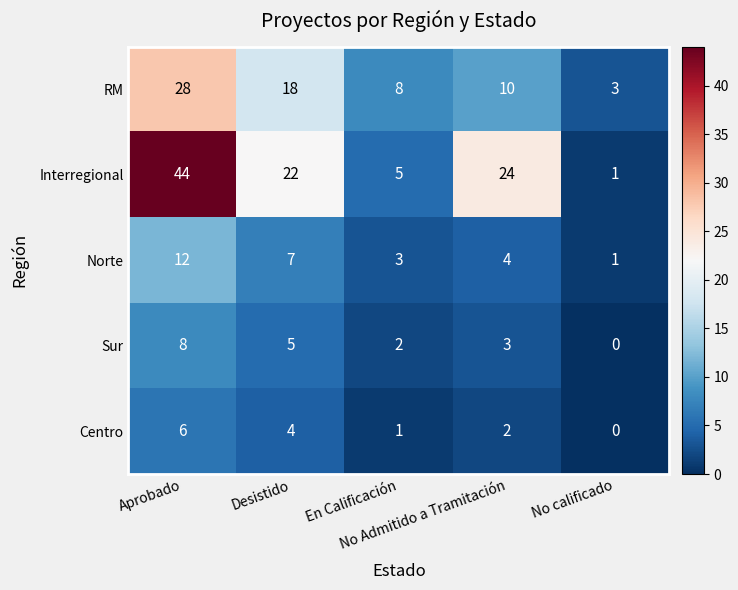

Rank the series by their maximum value, from highest to lowest.

Interregional, RM, Norte, Sur, Centro